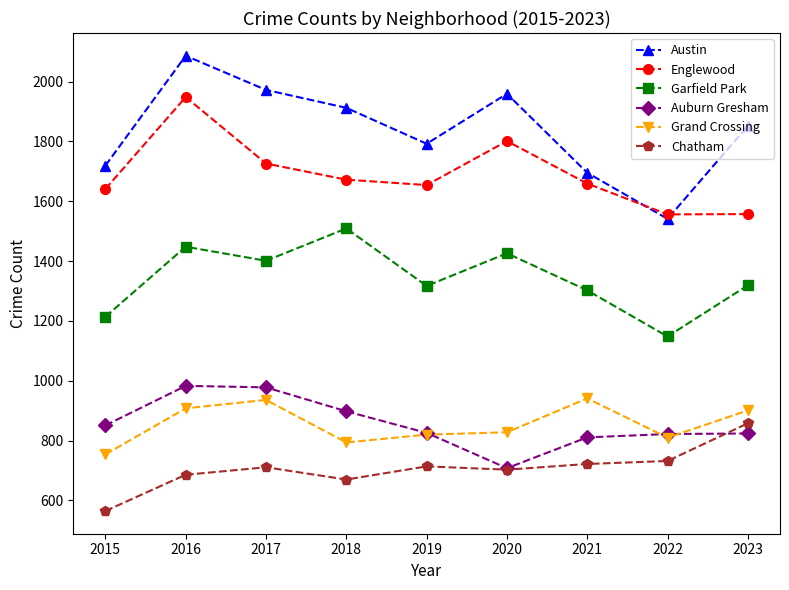

At which label does Austin reach its peak?

2016